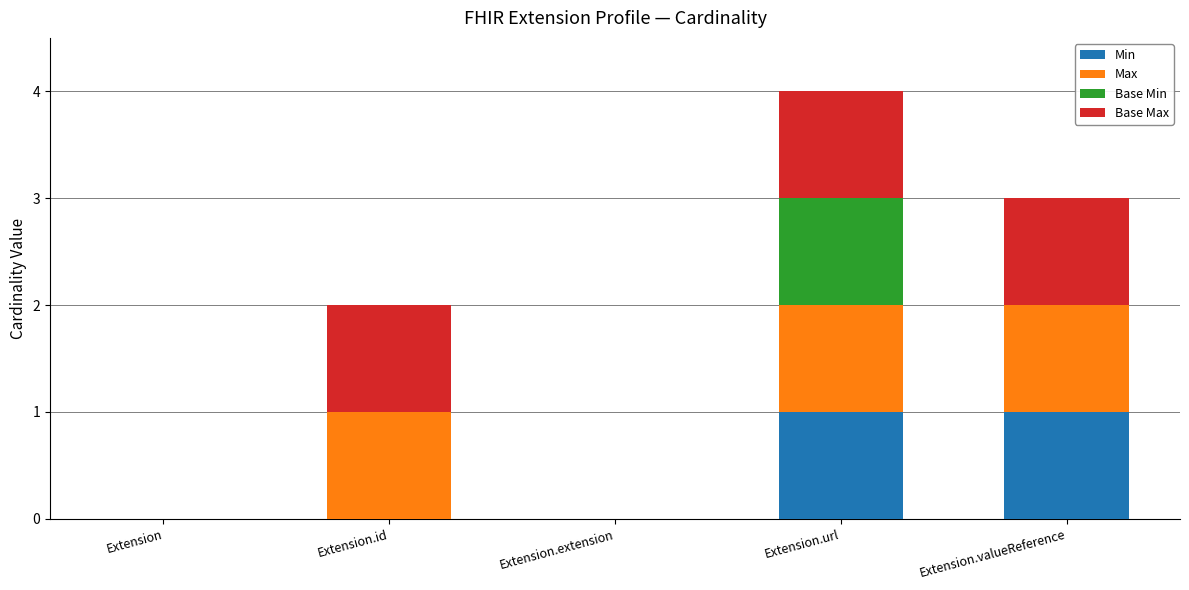

At which category is the sum across all series the highest?

Extension.url